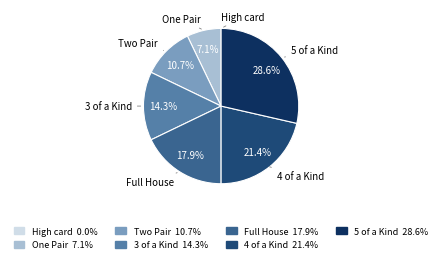

What portion of the pie excludes 3 of a Kind?

85.7%